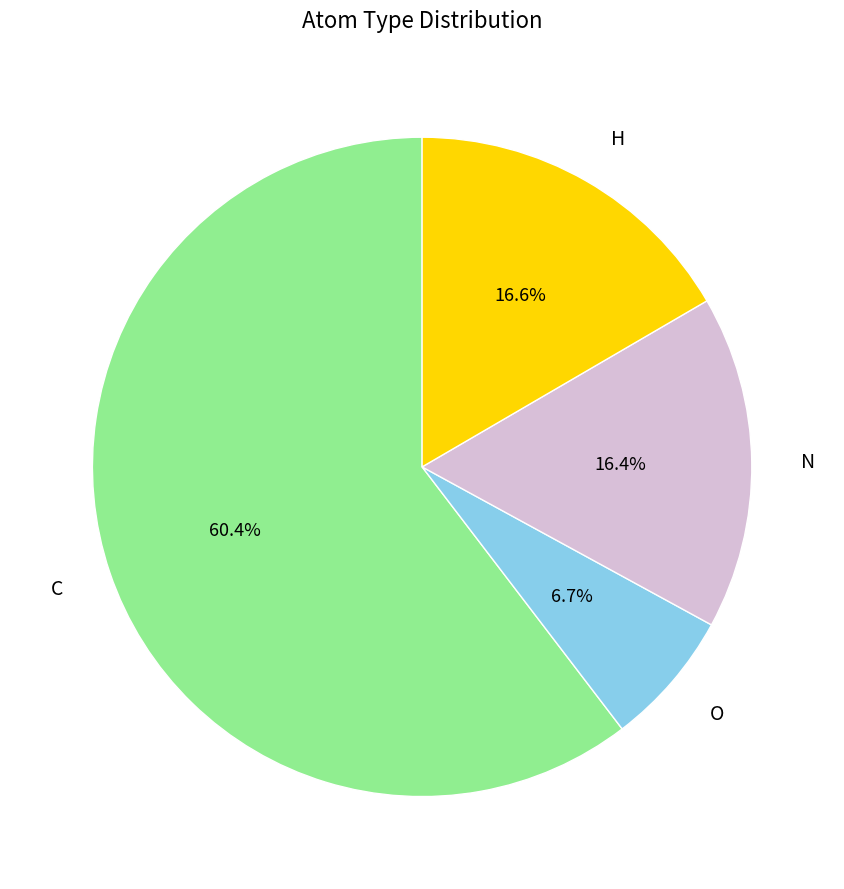

Which has a higher value, N or C?

C